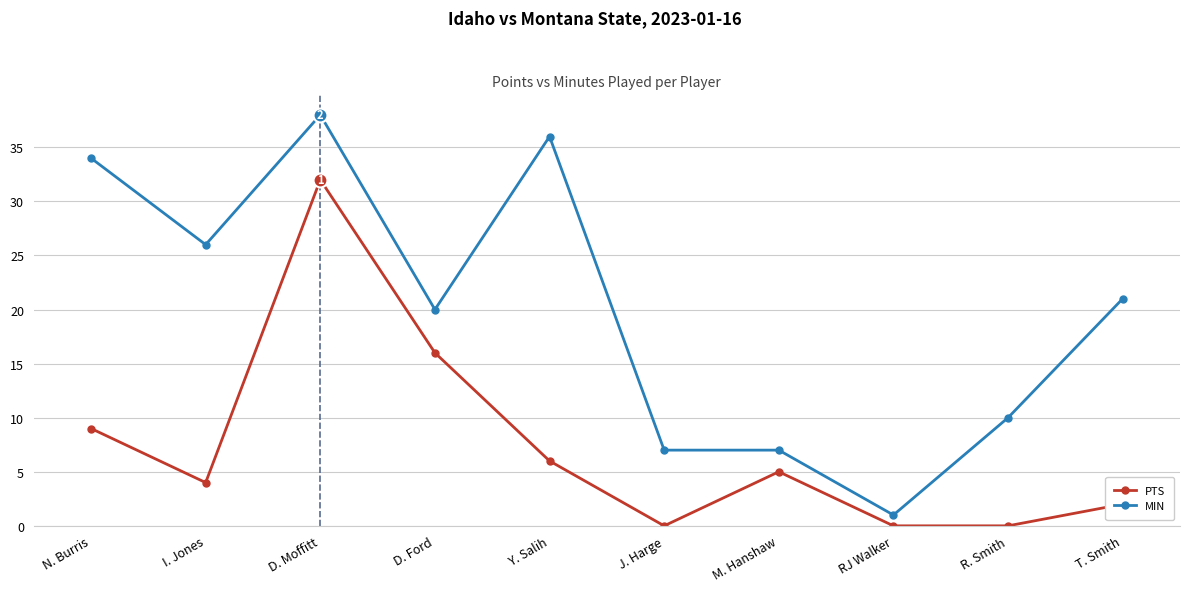

At which label does PTS first exceed 5?

N. Burris